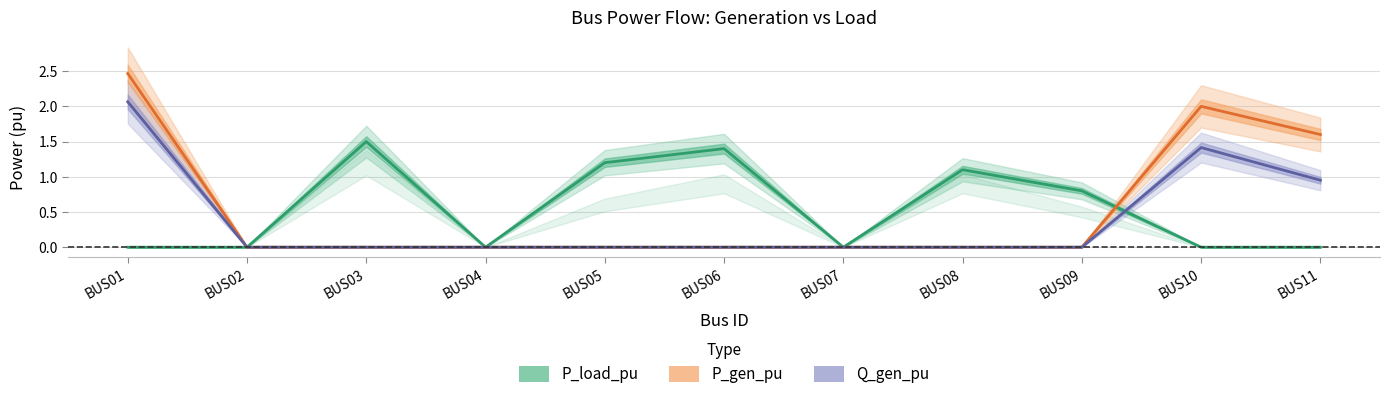

Reading left to right, list all the values displayed in this chart.

P_load_pu: BUS01=0.0	BUS02=0.0	BUS03=1.5	BUS04=0.0	BUS05=1.2	BUS06=1.4	BUS07=0.0	BUS08=1.1	BUS09=0.8	BUS10=0.0	BUS11=0.0
P_gen_pu: BUS01=2.5	BUS02=0.0	BUS03=0.0	BUS04=0.0	BUS05=0.0	BUS06=0.0	BUS07=0.0	BUS08=0.0	BUS09=0.0	BUS10=2.0	BUS11=1.6
Q_gen_pu: BUS01=2.1	BUS02=0.0	BUS03=0.0	BUS04=0.0	BUS05=0.0	BUS06=0.0	BUS07=0.0	BUS08=0.0	BUS09=0.0	BUS10=1.4	BUS11=1.0